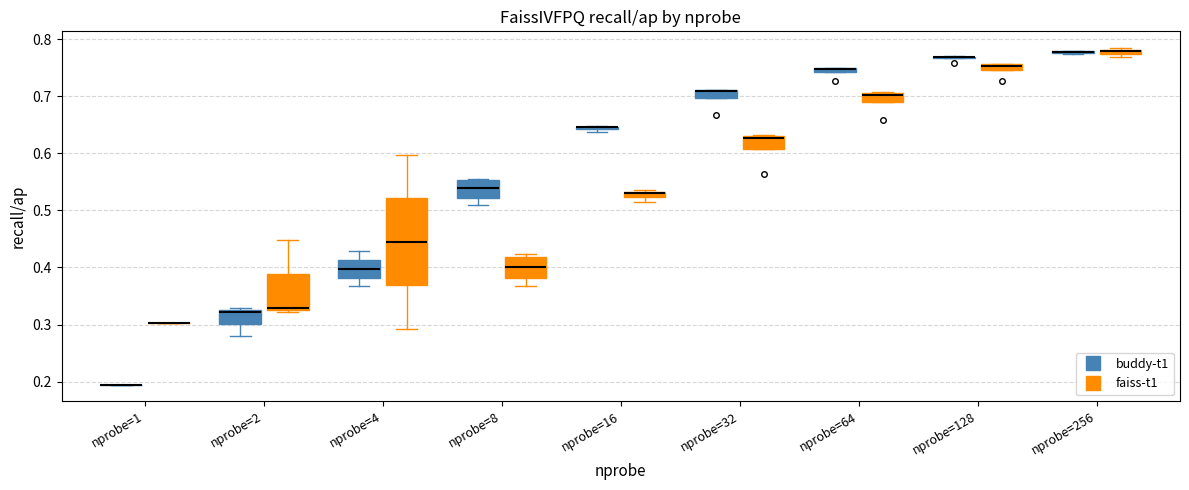

Where is the upper edge of the box for nprobe=128 (faiss-t1) on the y-axis? The values are not printed on the chart, so give them approximately, as read against the axis.

0.76